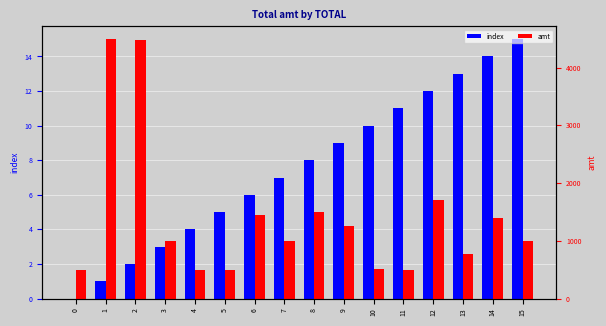

Is it true that index equals 16.3 at 12?

False